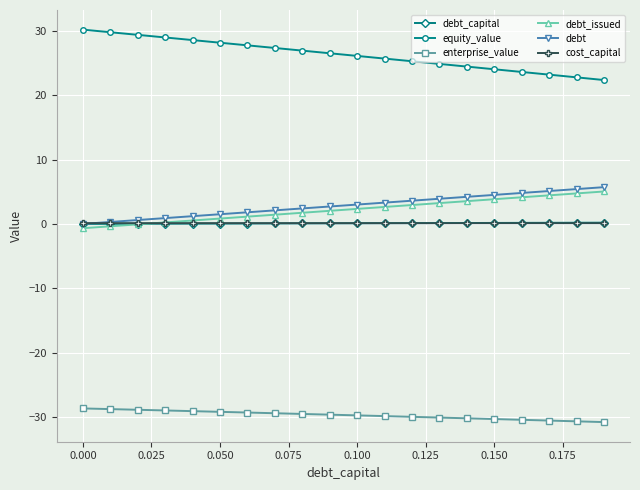

What is the maximum value shown in the chart?

30.2